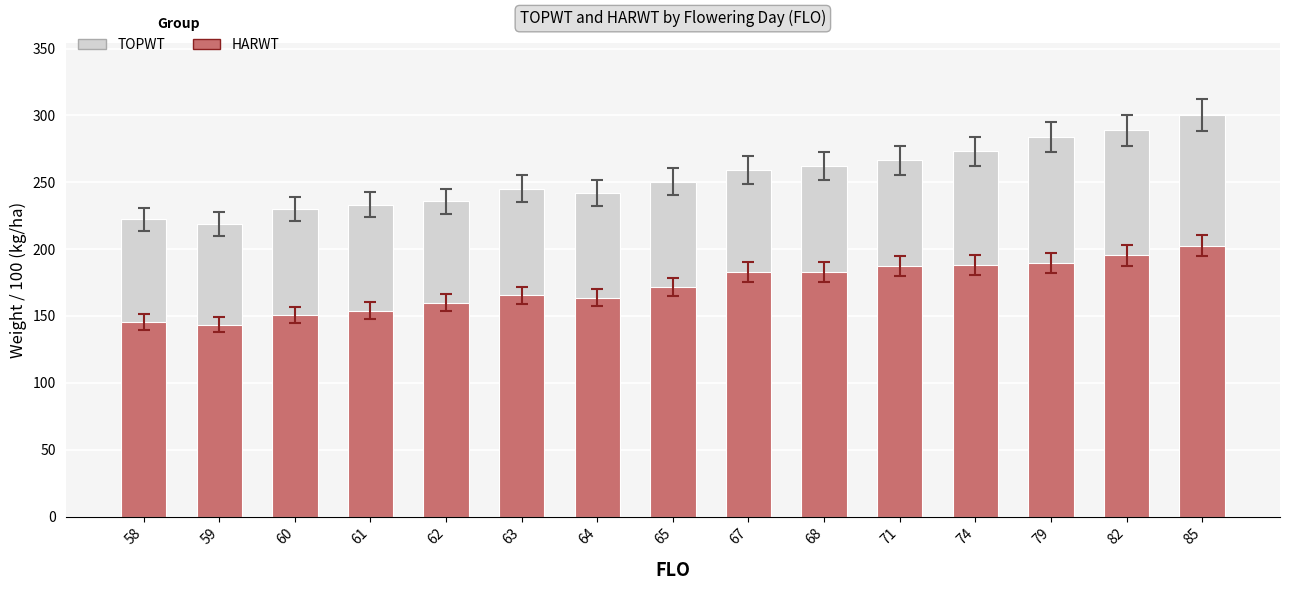

Reading left to right, what are all the values shown in this chart?

TOPWT: 58=222.2	59=218.7	60=229.9	61=233.3	62=235.6	63=245.2	64=241.8	65=250.3	67=259.4	68=261.8	71=266.3	74=273.0	79=283.9	82=288.7	85=300.3
HARWT: 58=145.3	59=143.6	60=150.4	61=154.1	62=159.8	63=165.4	64=163.6	65=171.8	67=182.8	68=182.9	71=187.4	74=188.4	79=189.7	82=195.3	85=202.7